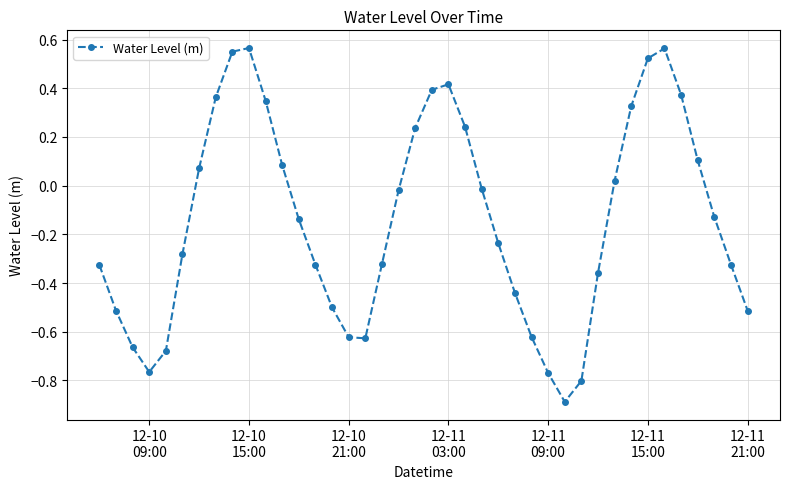

How many points are higher than both their immediate neighbors (excluding endpoints)?

3